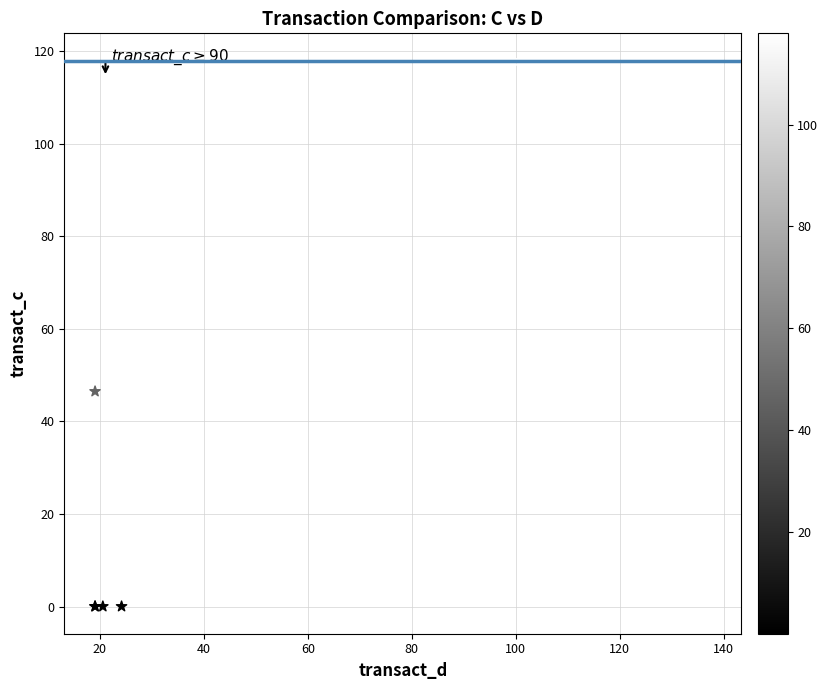

What Y value in the scatter plot is closest to 58?

46.5